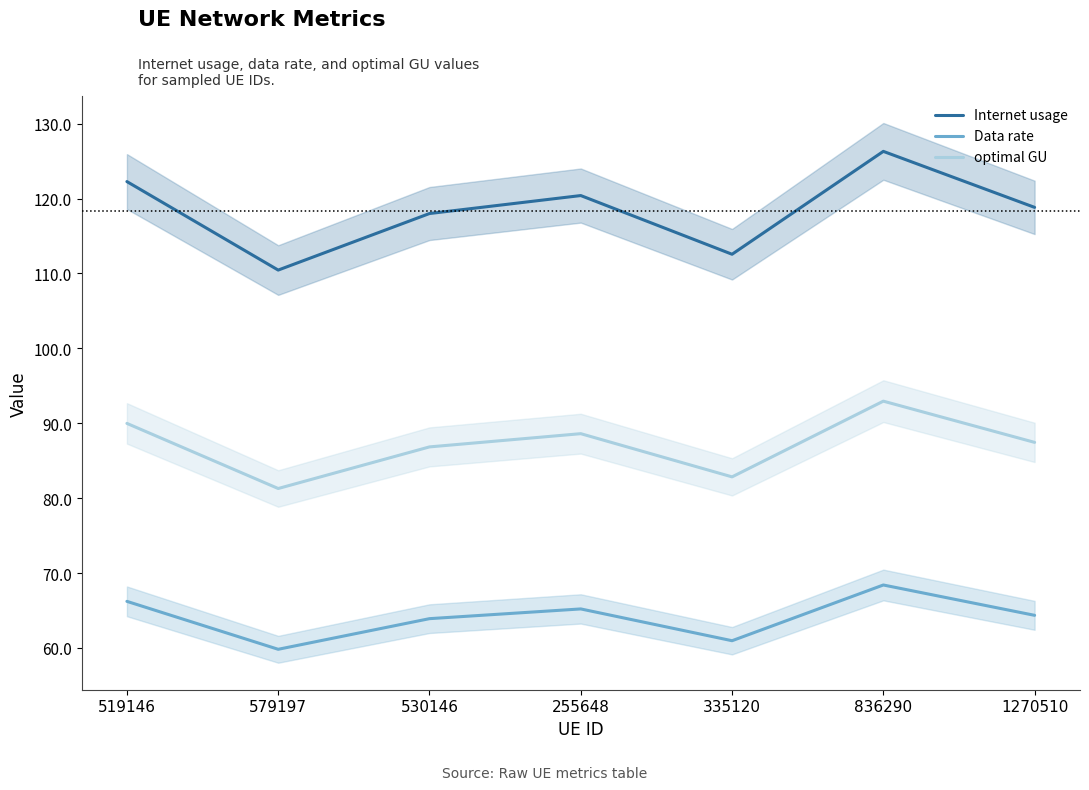

Is it true that optimal GU equals 44.4 at 519146?

False